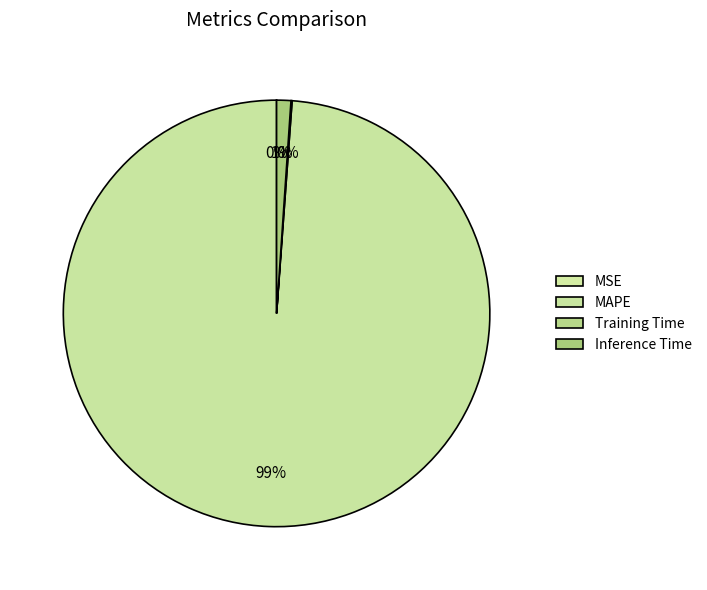

Between Inference Time and MSE, which is larger?

Inference Time